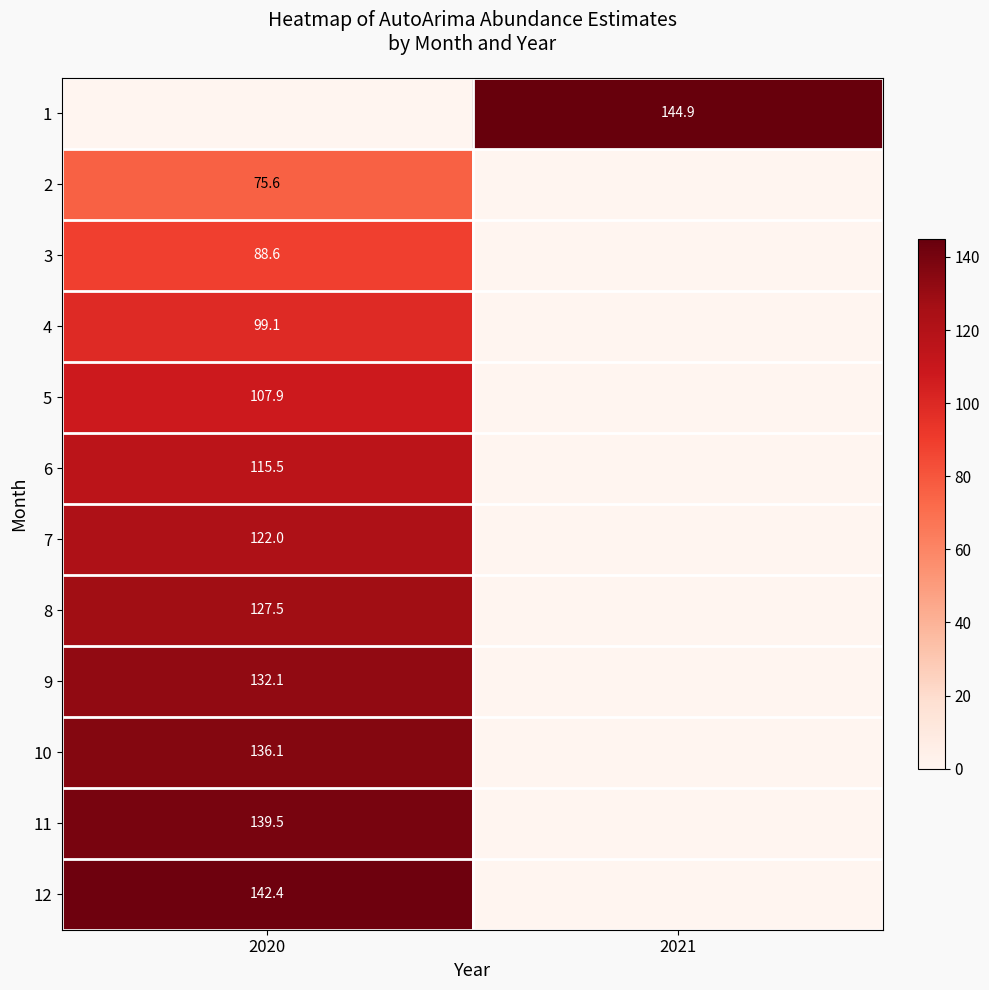

Count the number of data series in this chart.

12